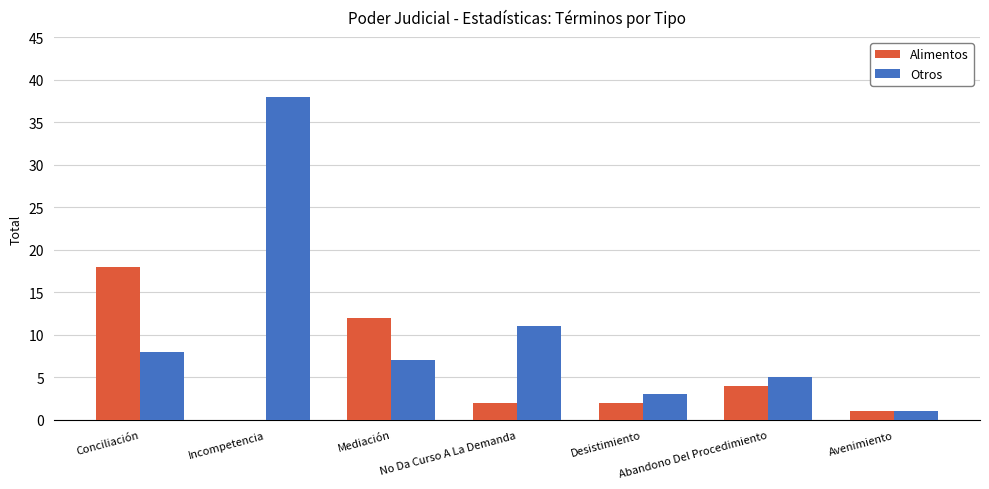

Between Incompetencia and Mediación, which series saw the biggest shift?

Otros